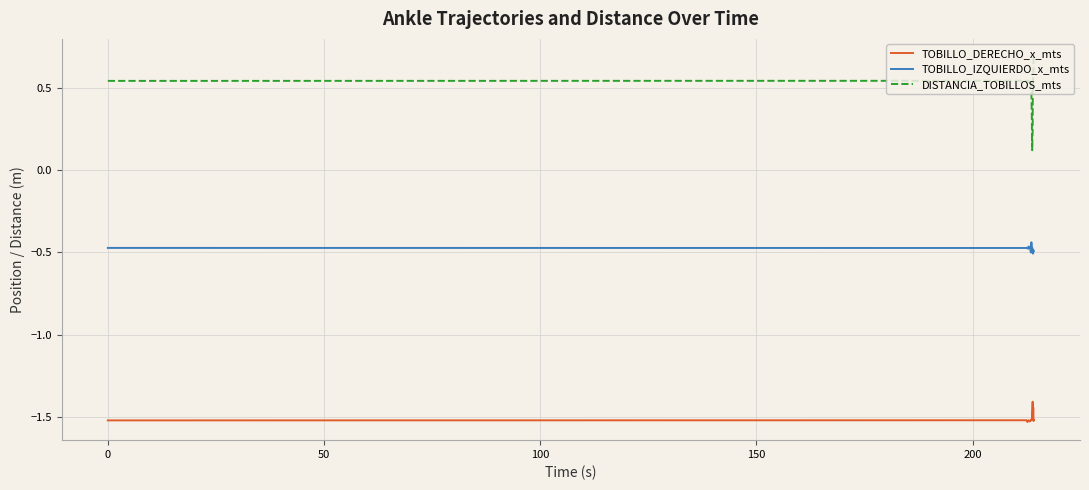

True or false: TOBILLO_IZQUIERDO_x_mts and DISTANCIA_TOBILLOS_mts intersect in this chart.

False